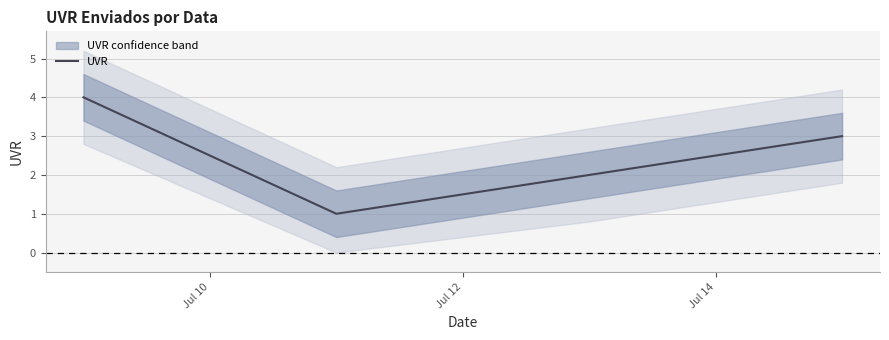

In UVR, how many points are lower than both neighbors (excluding endpoints)?

1